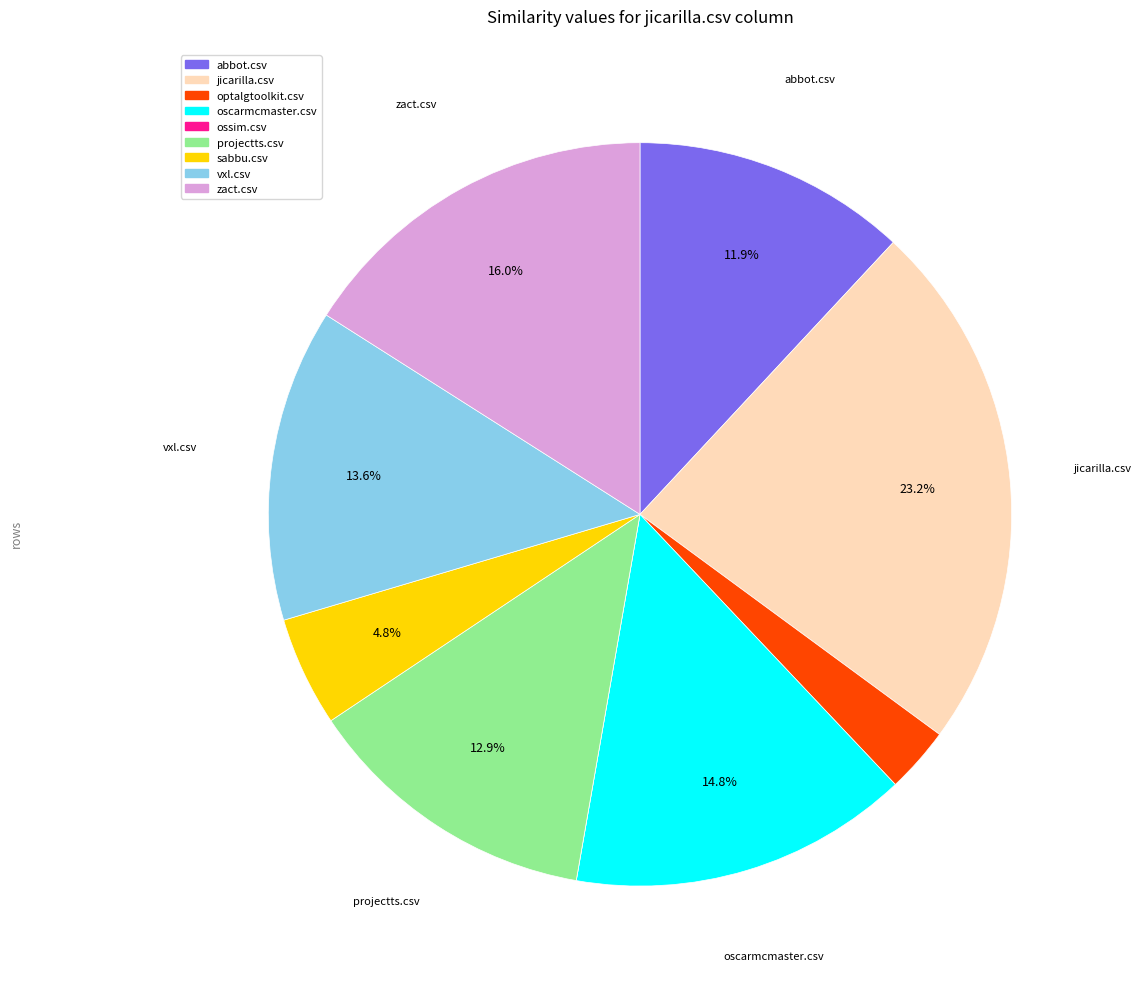

Which has a higher value, zact.csv or vxl.csv?

zact.csv